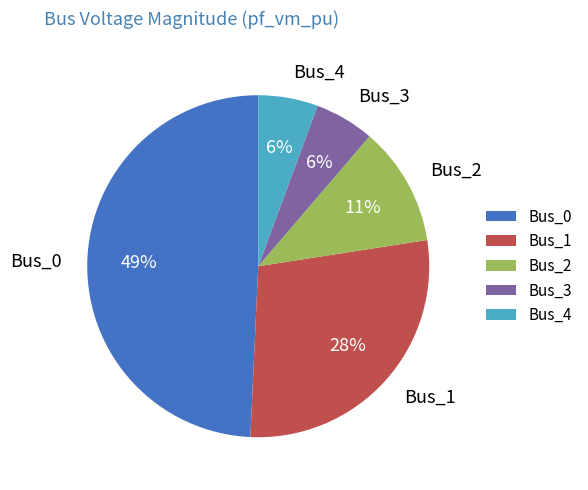

Combined, do Bus_2 and Bus_1 account for over 50%?

No